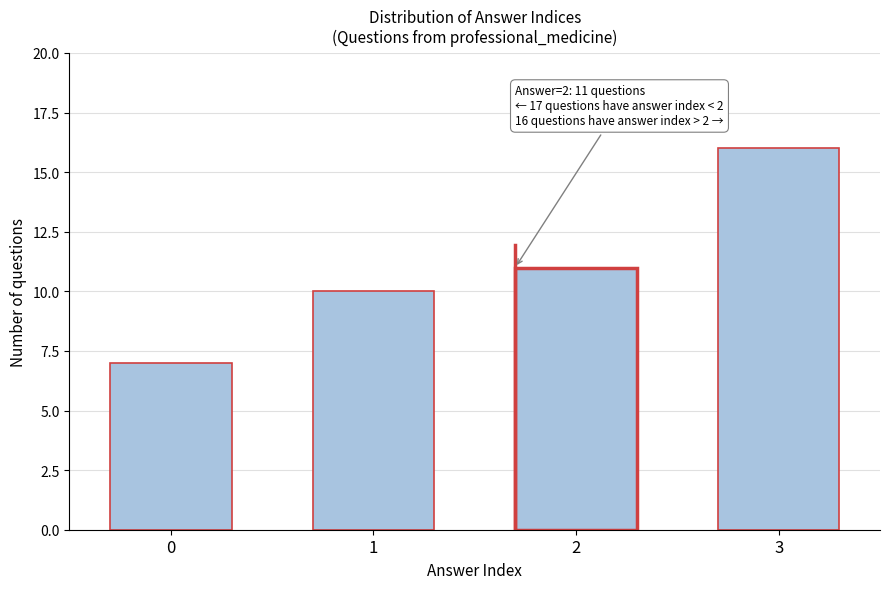

Reading left to right, list all the values displayed in this chart.

7	10	11	16